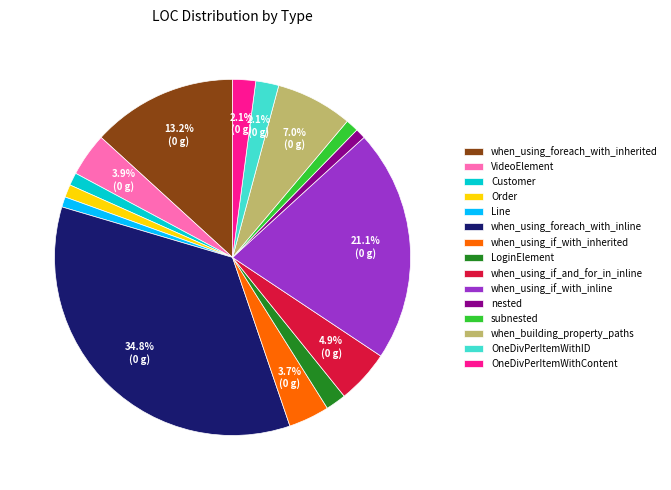

To the nearest percent, what portion does when_building_property_paths represent?

7%